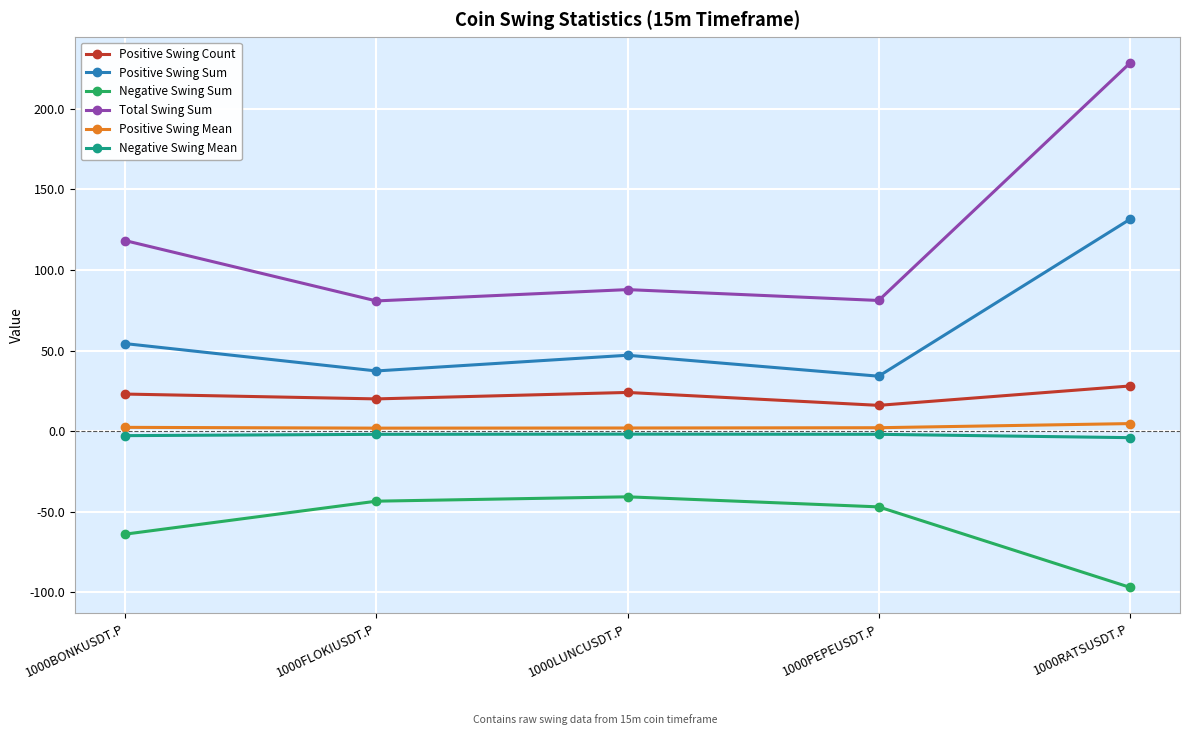

Is it true that Total Swing Sum equals 75.0 at 1000BONKUSDT.P?

False